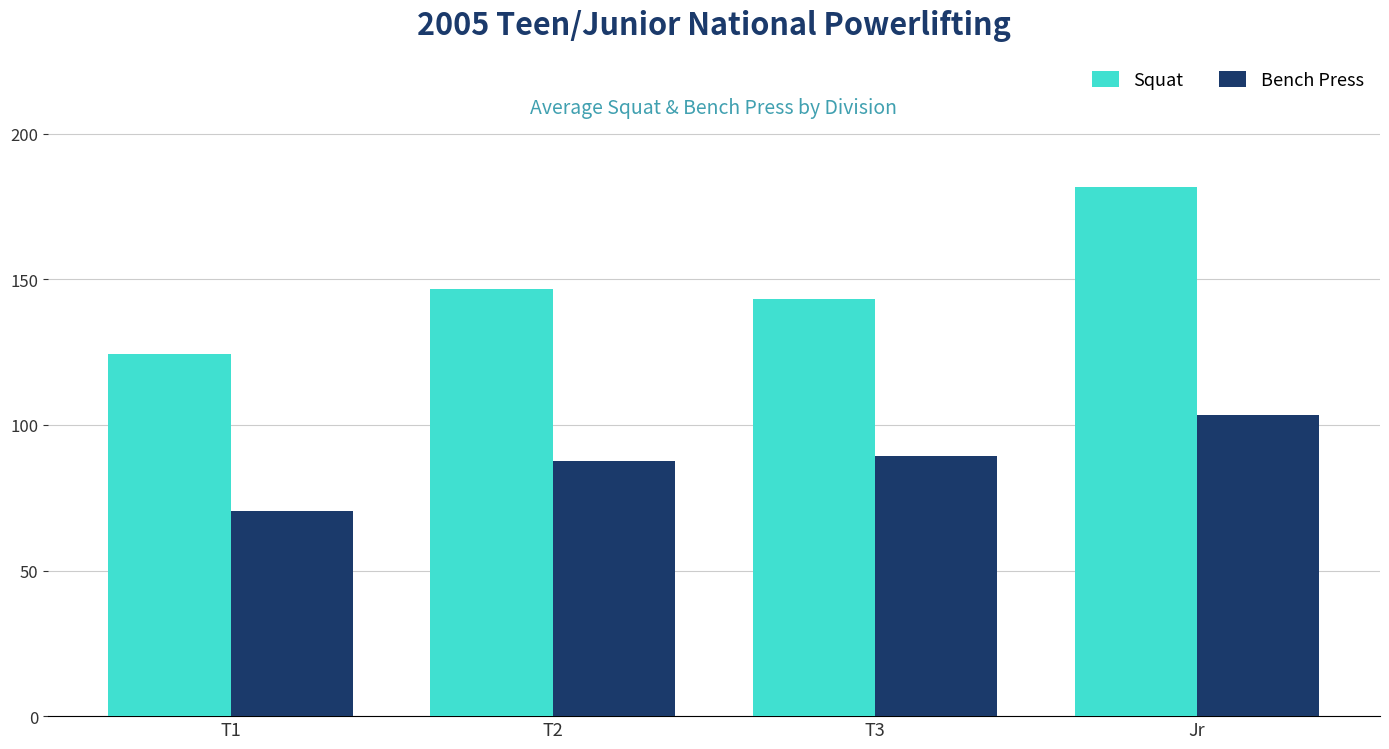

Reading left to right, list all the values displayed in this chart.

Squat: 124.4	146.5	143.3	181.7
Bench Press: 70.3	87.5	89.2	103.3